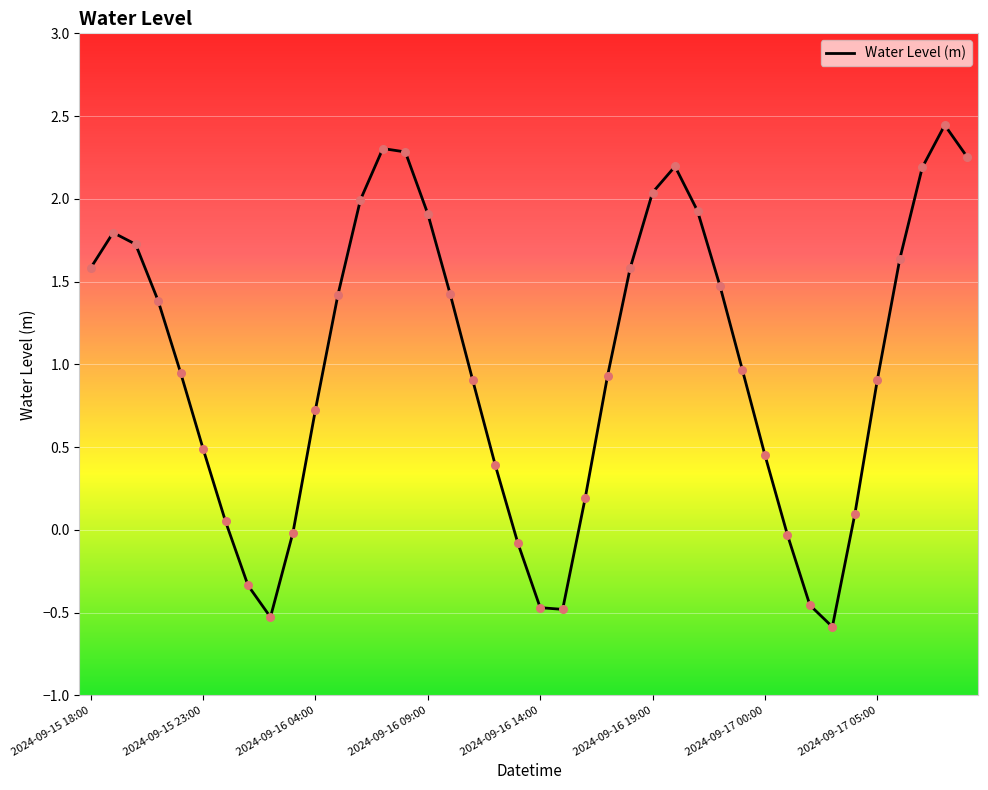

What is the difference between the maximum and minimum values?

3.0